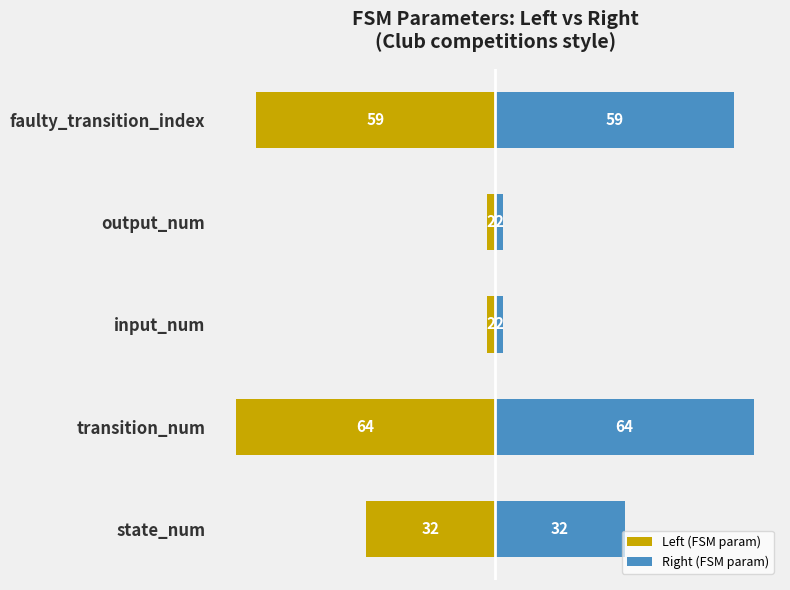

What is the sum of all Right (FSM param) values?

159